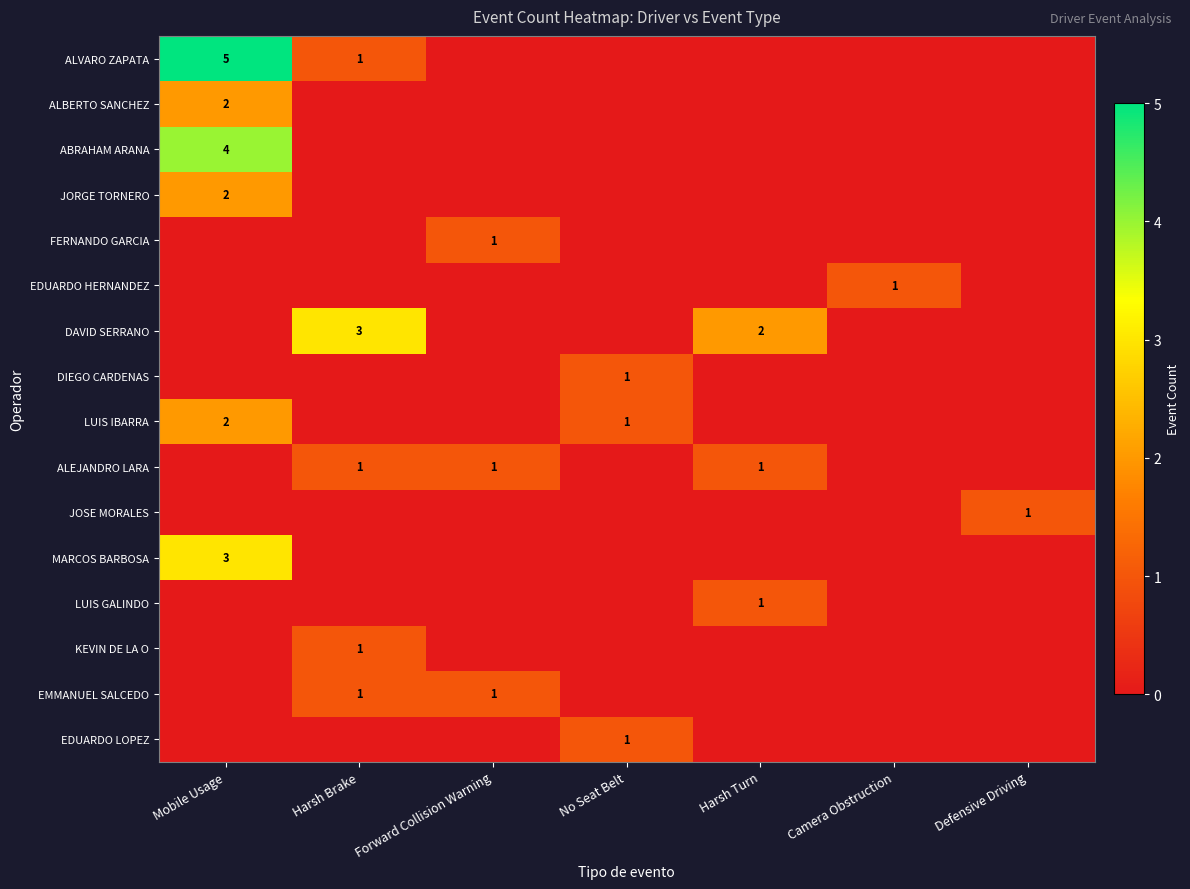

What is the sum of the JOSE MORALES values at Defensive Driving and Camera Obstruction?

1